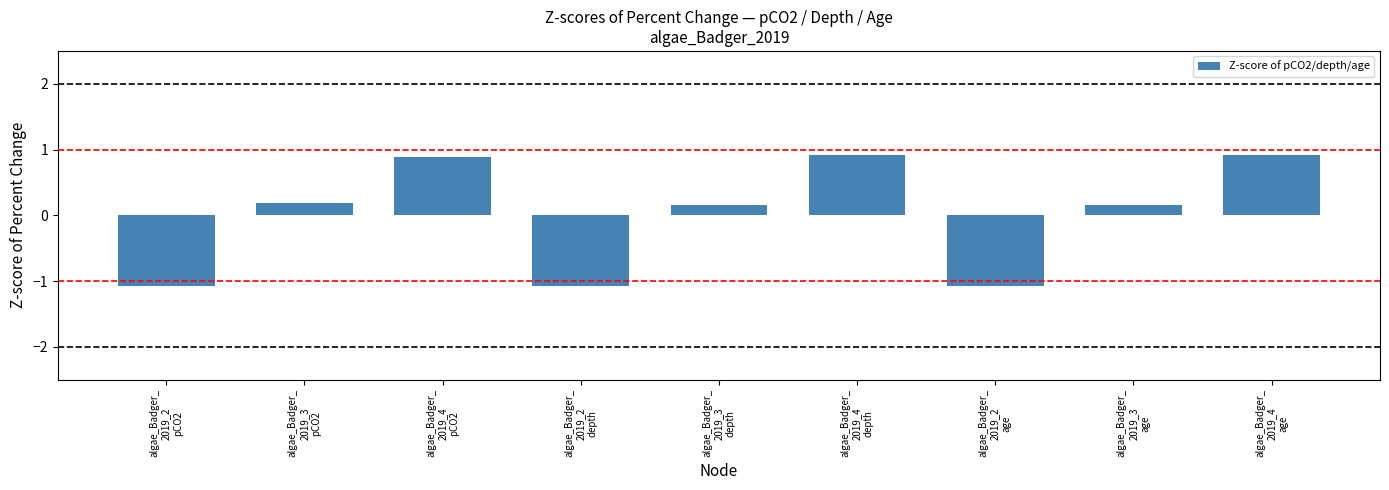

What is the minimum value shown in the chart?

-1.1